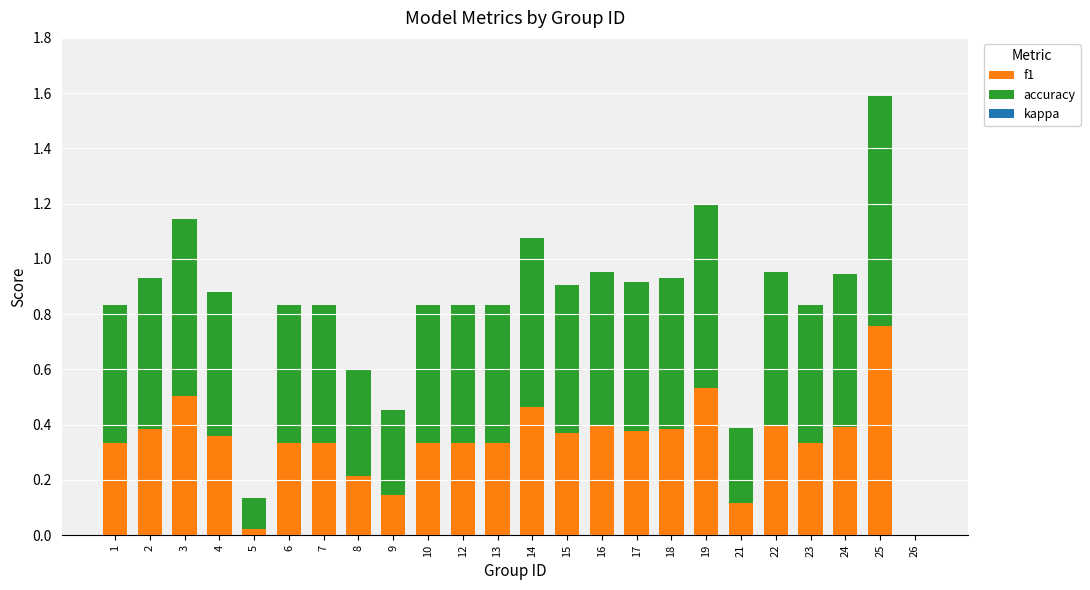

True or false: f1 has a value of 0.3 at 10.

True